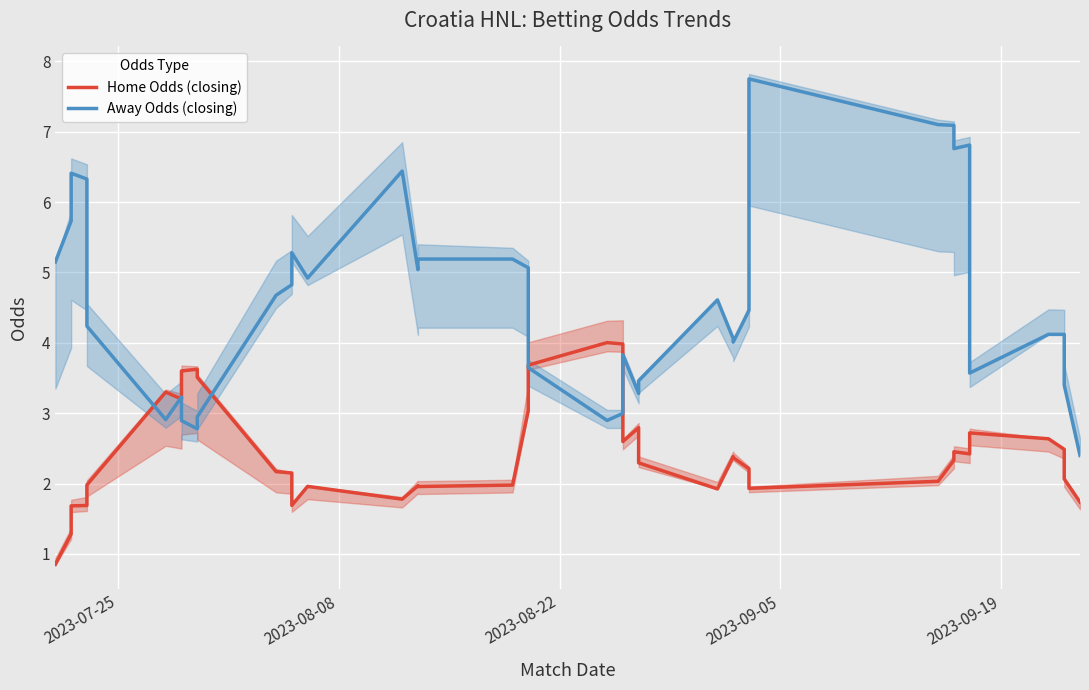

How many interior local valleys does the Home Odds (closing) series have?

8